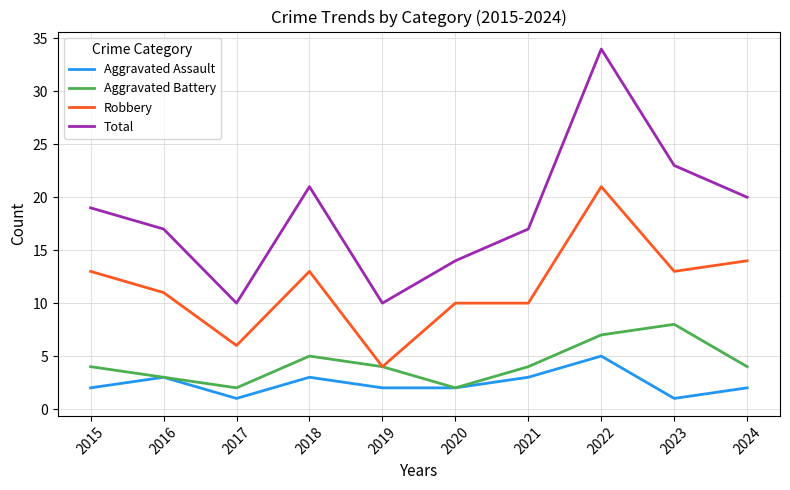

Where is the first local minimum for Aggravated Assault?

2017